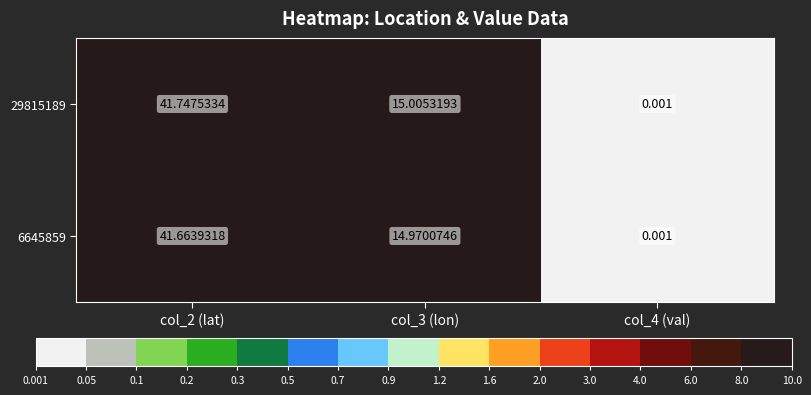

Which series has the largest total across all categories?

29815189